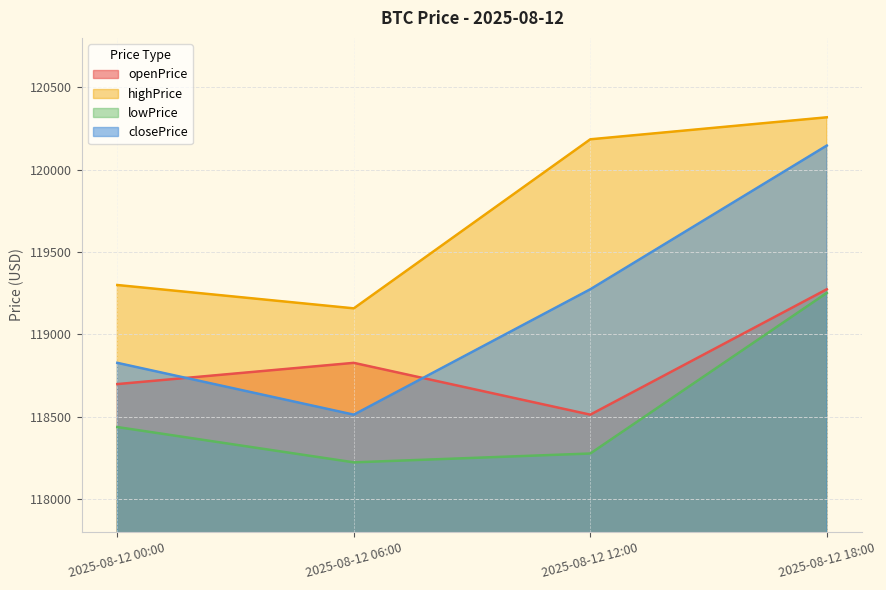

What is the total value across all series at 2025-08-12 18:00?

478990.3